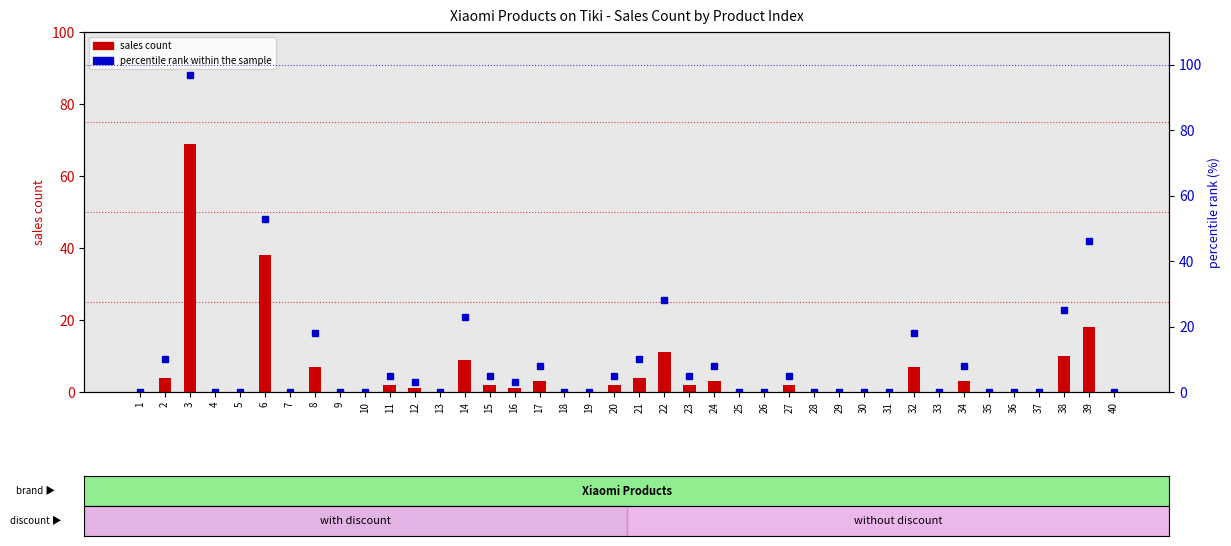

Count the number of categories in the chart.

40